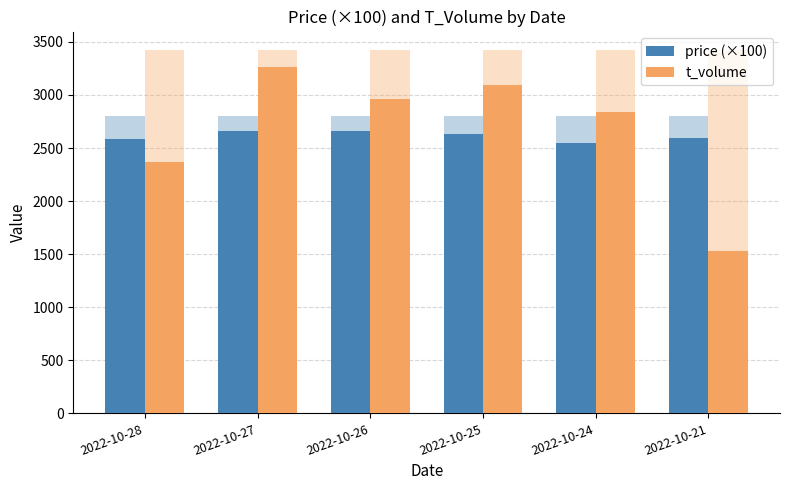

How many series are shown in this chart?

2